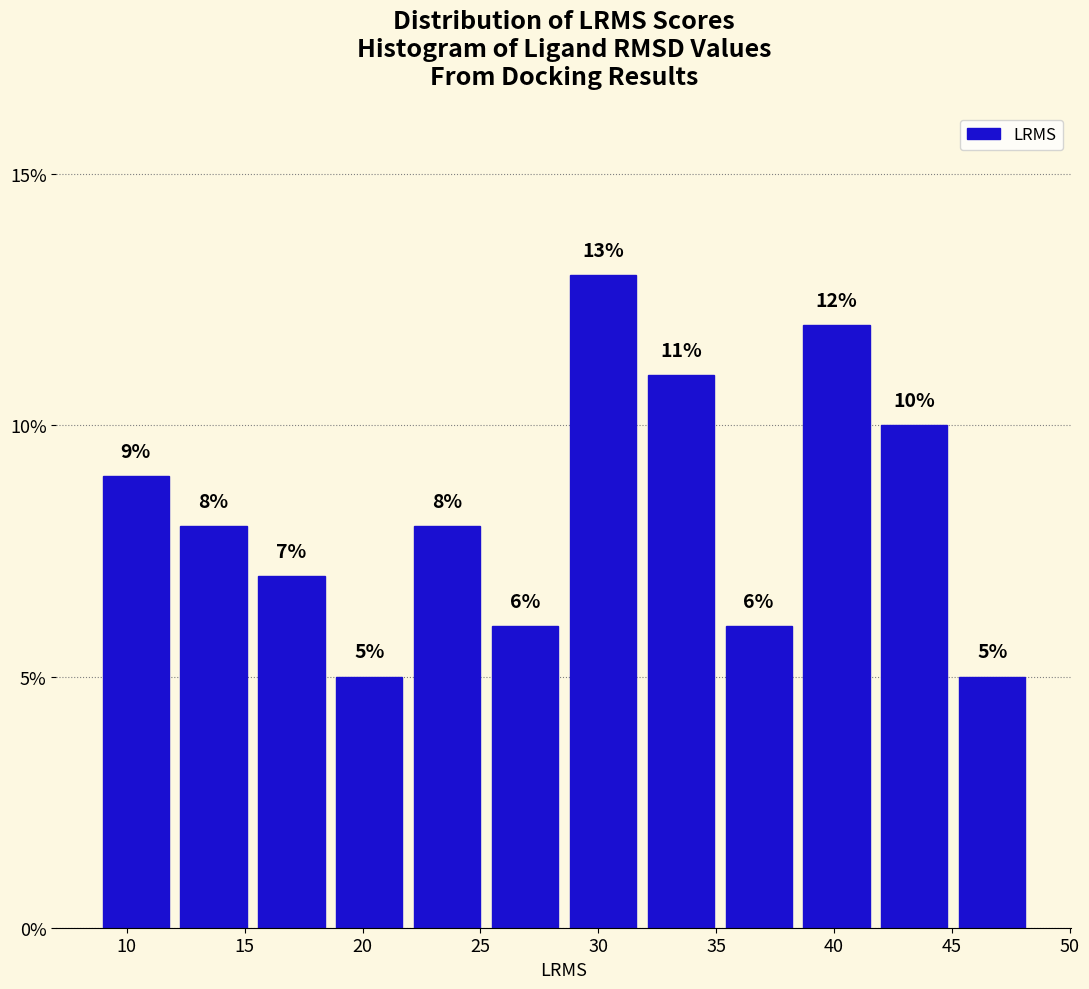

How tall is the bar that spans 28.5 to 32.0 on the x-axis? The bar edges are not printed on the chart, so give them approximately, as read against the axis.

13